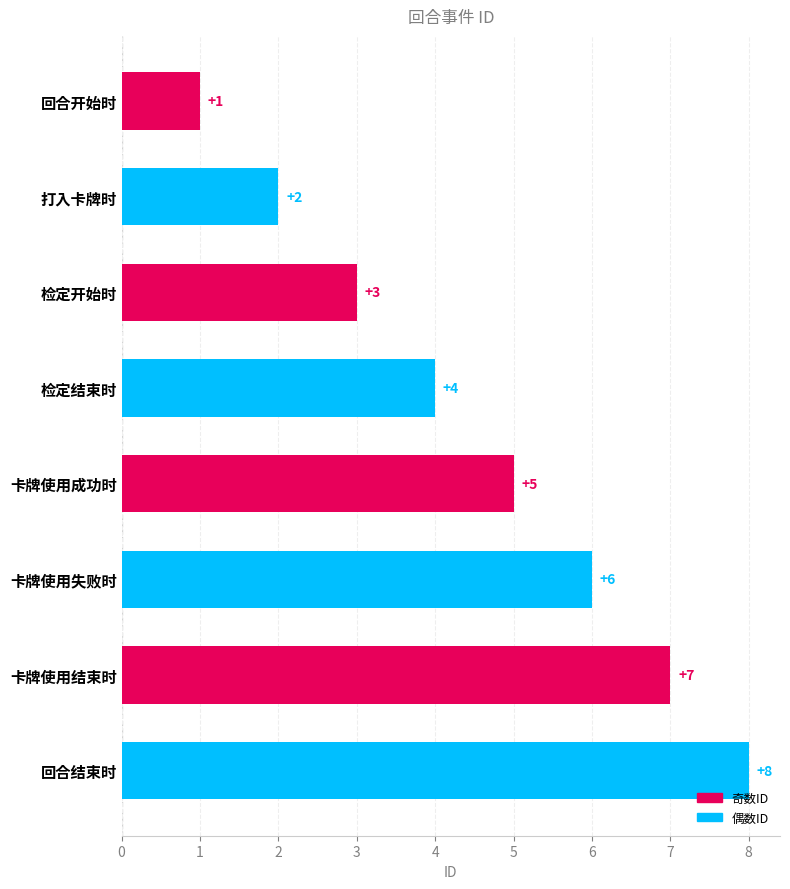

What is the change in value from 卡牌使用结束时 to 回合结束时?

+1